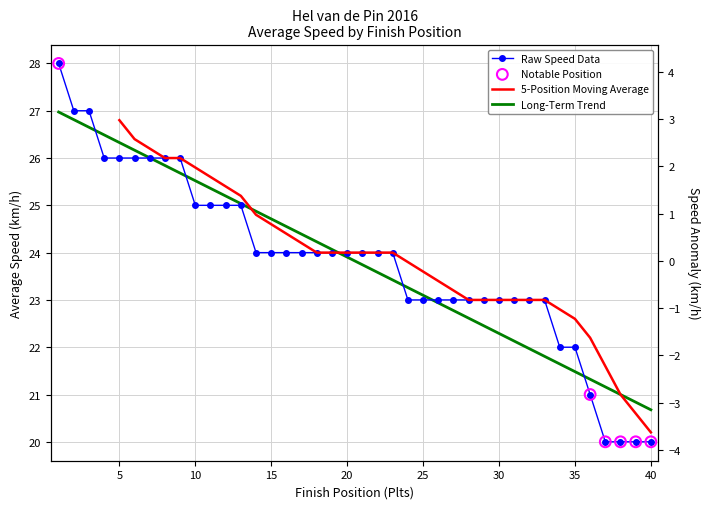

Between 34 and 26, which is larger?

26